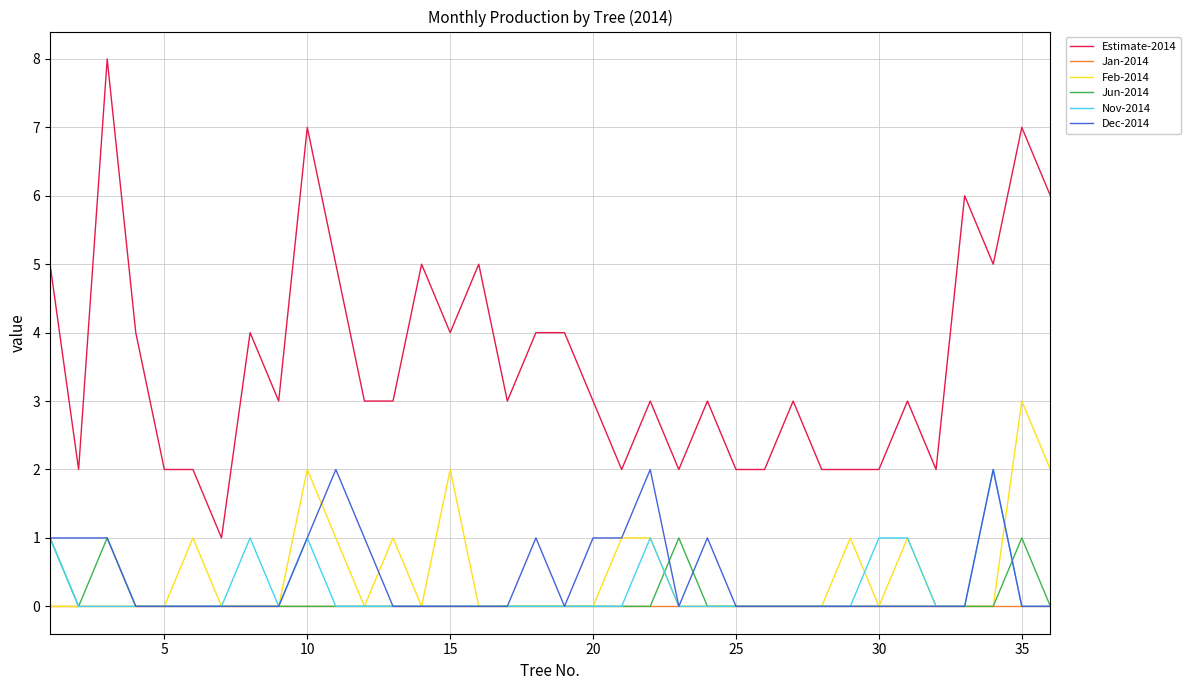

At how many categories does at least one series exceed 0?

36